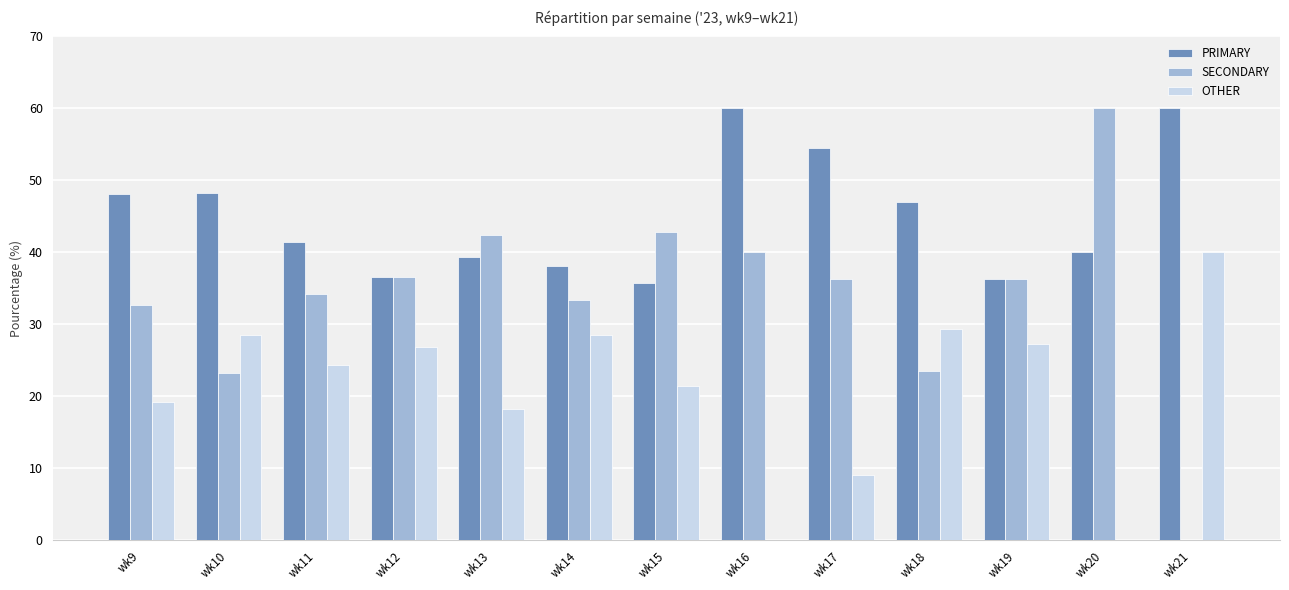

The value of SECONDARY at wk11 is 59.0. True or false?

False